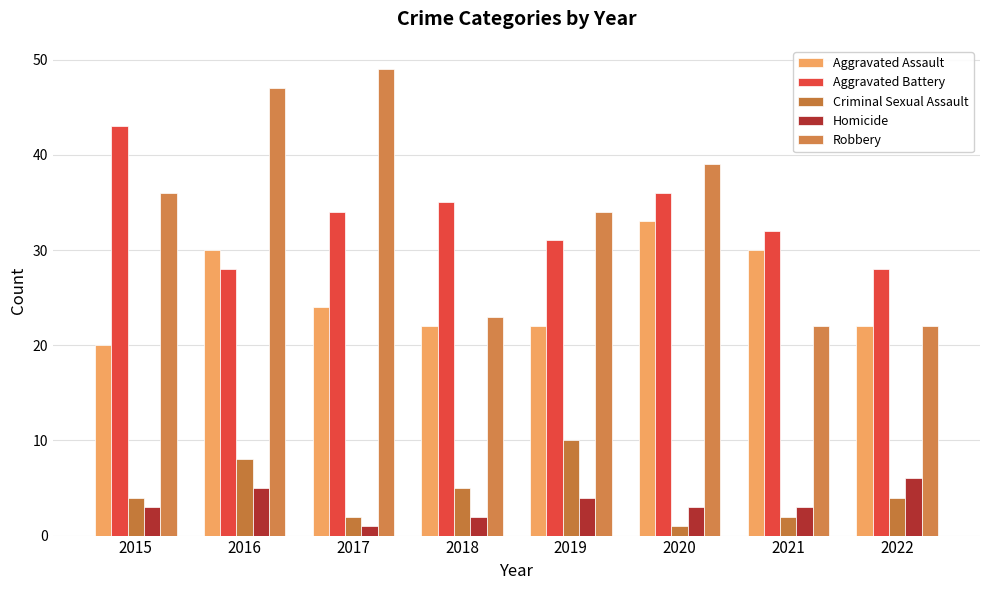

What is the maximum value shown in the chart?

49